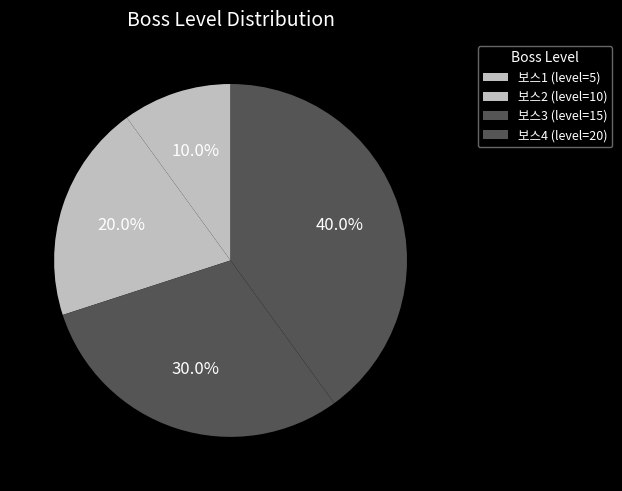

How many slices are in this pie chart?

4